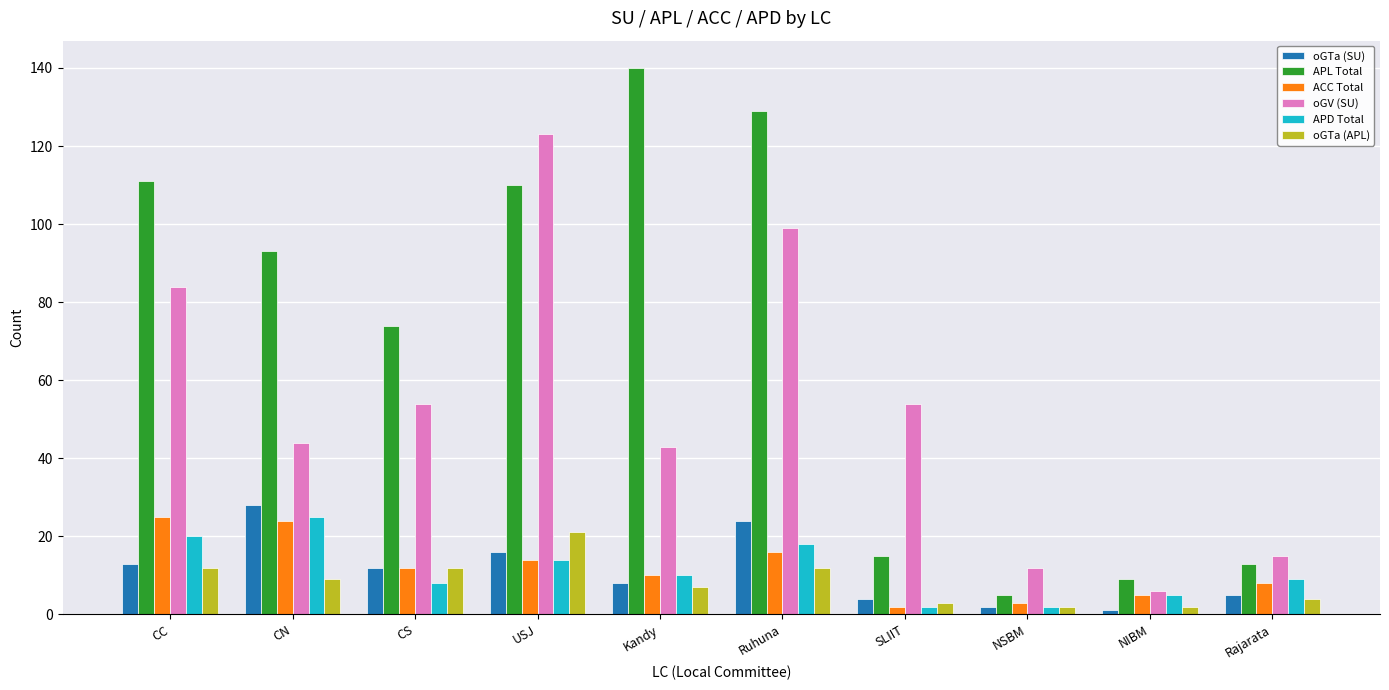

Which series has the largest range (max minus min)?

APL Total